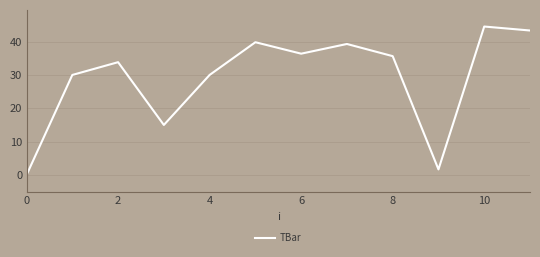

What is the maximum value shown in the chart?

44.5